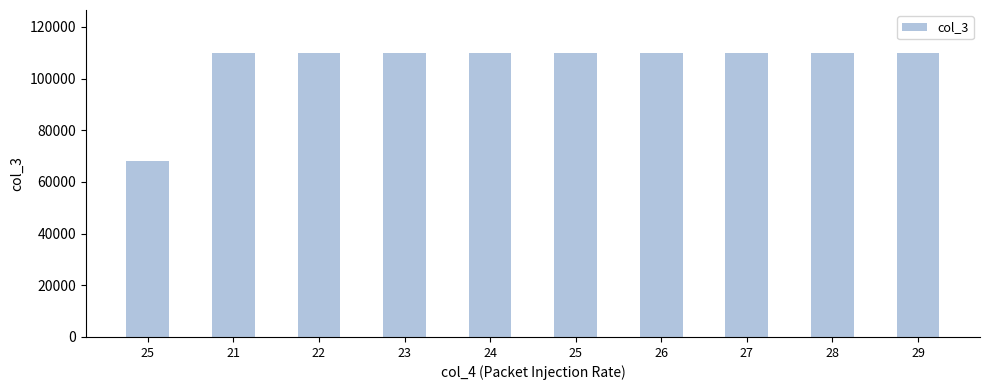

Rank the categories by value from lowest to highest.

25, 21, 22, 23, 24, 25, 26, 27, 28, 29